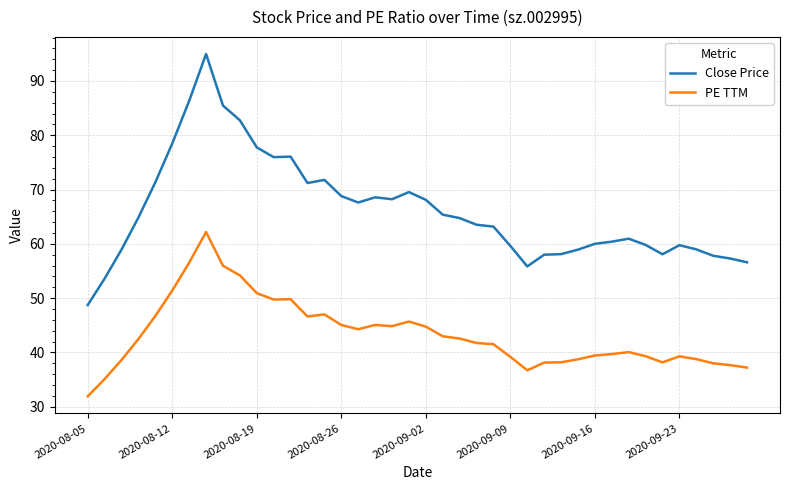

What is the greatest value displayed?

95.0